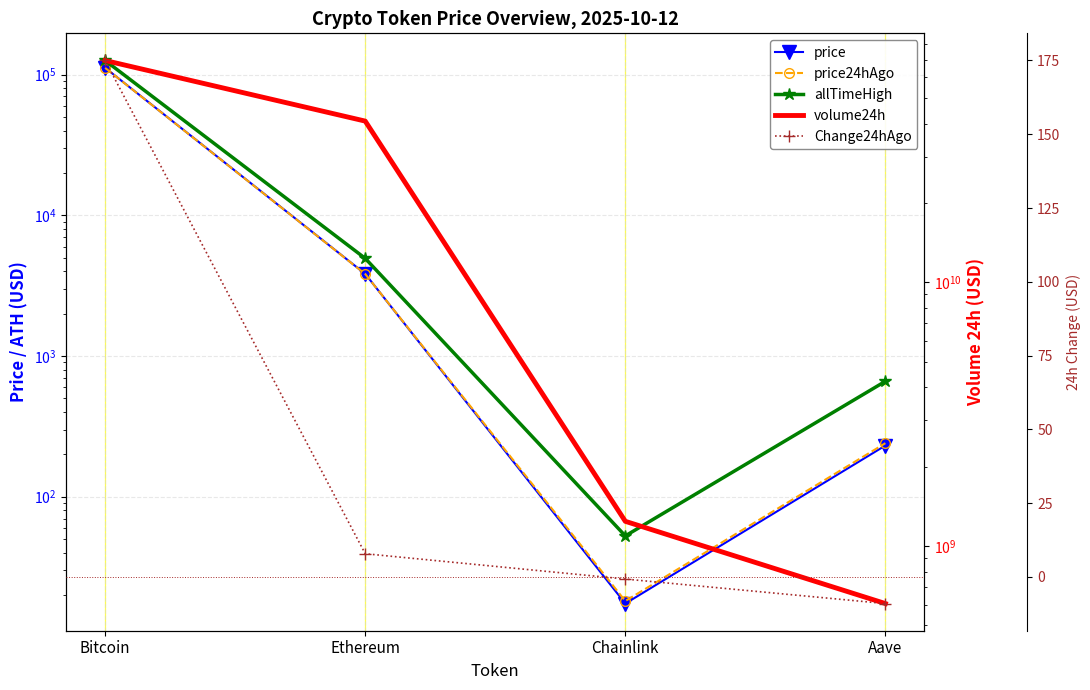

What position from the right is Chainlink?

2